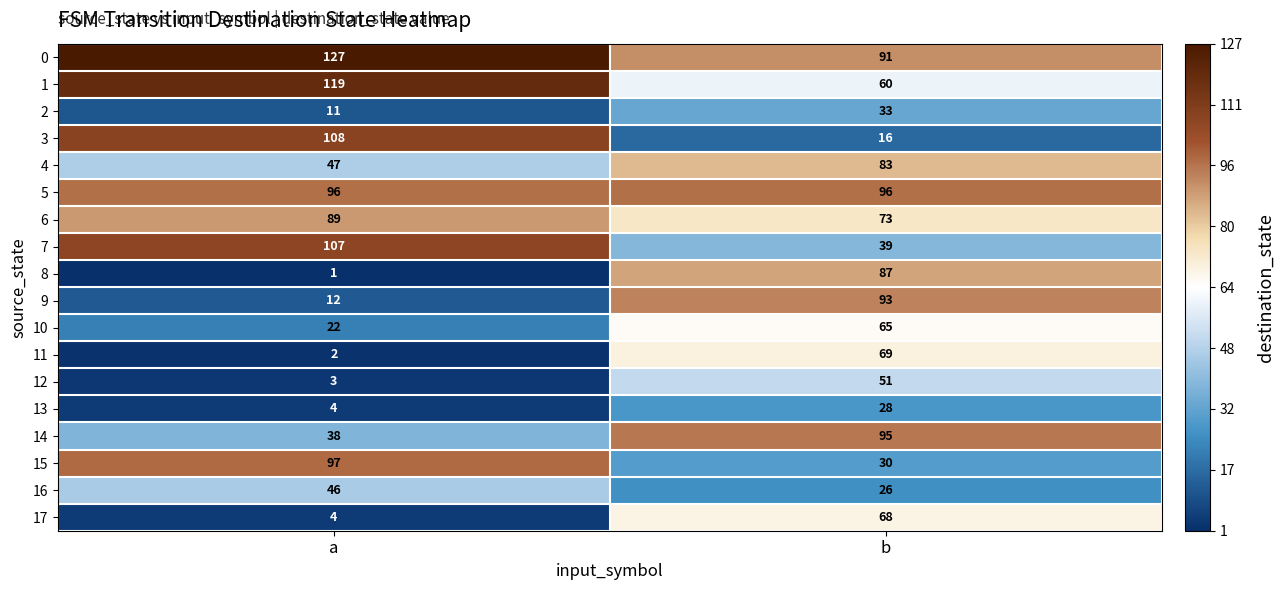

Rank the series at b from highest to lowest value.

5, 14, 9, 0, 8, 4, 6, 11, 17, 10, 1, 12, 7, 2, 15, 13, 16, 3